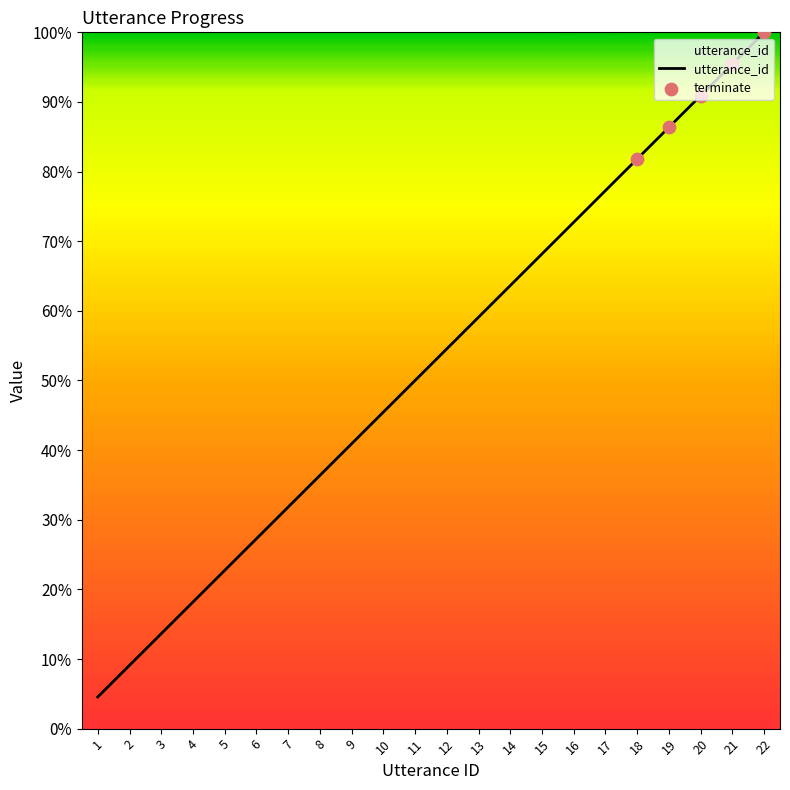

What is the change in value from 5 to 10?

+22.7